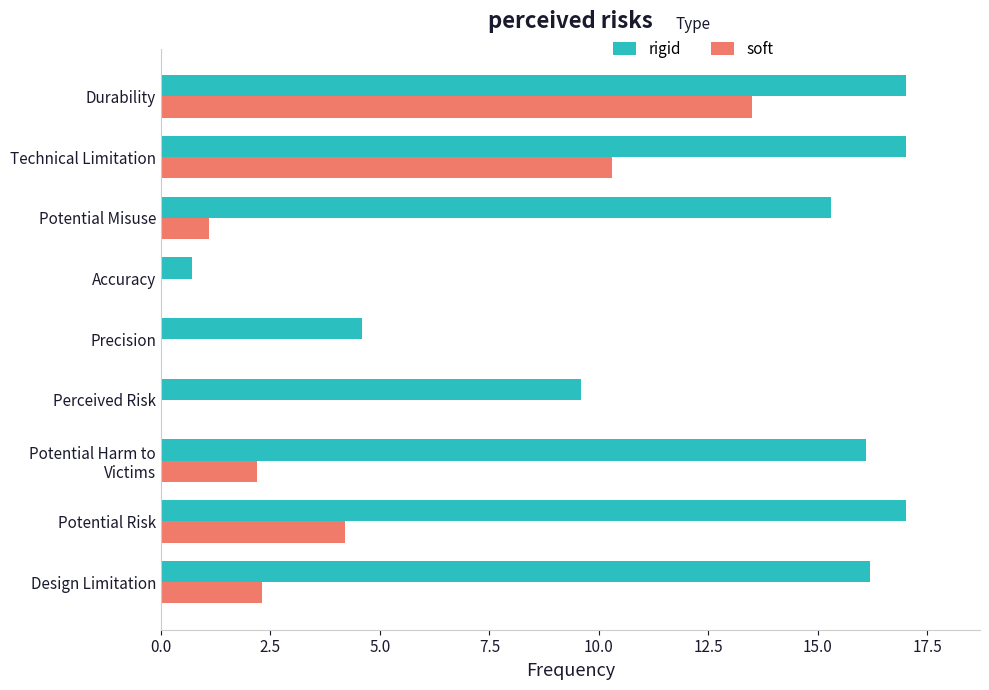

What are all the series names shown in the legend?

rigid, soft